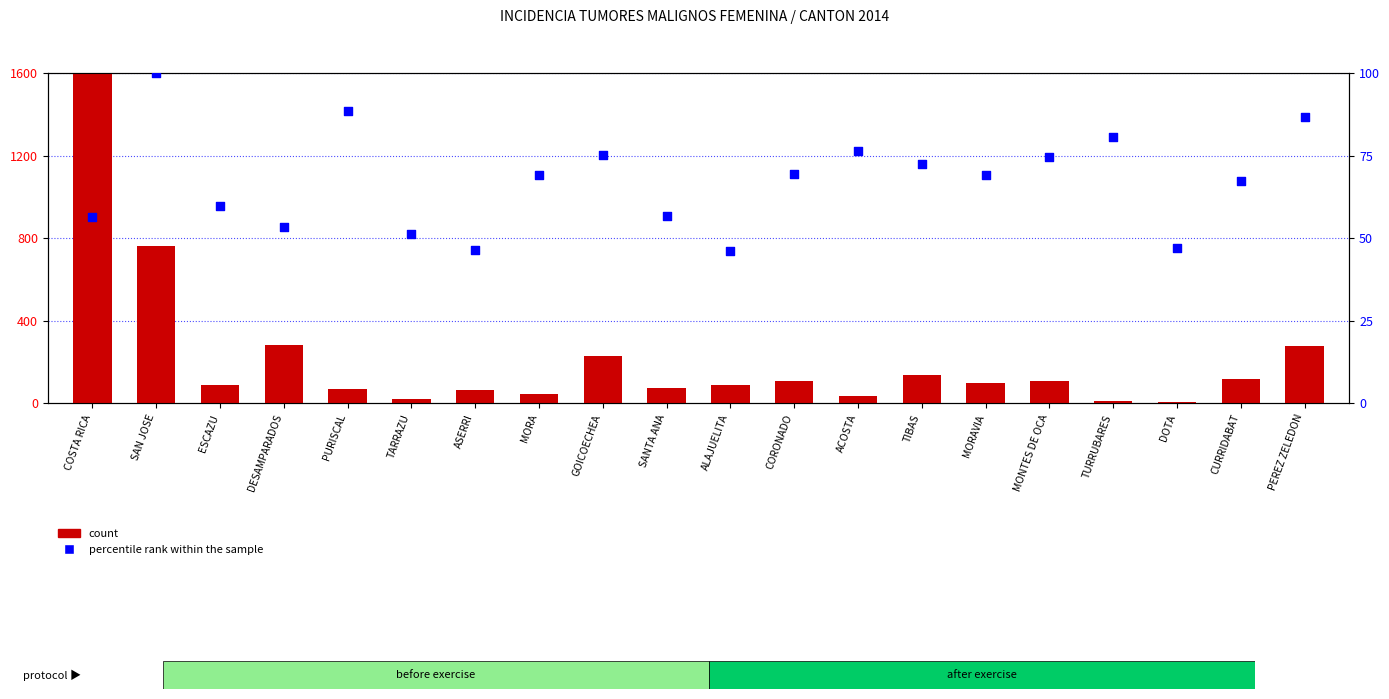

What are all the series names shown in the legend?

count, percentile rank within the sample